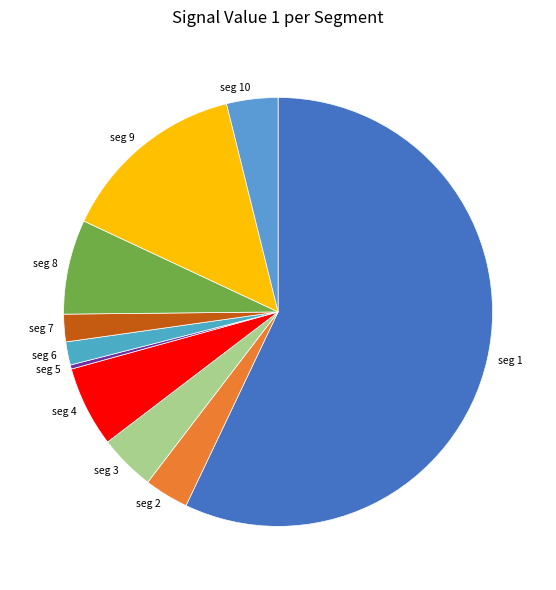

Does seg 2 account for over 50% of the chart?

No